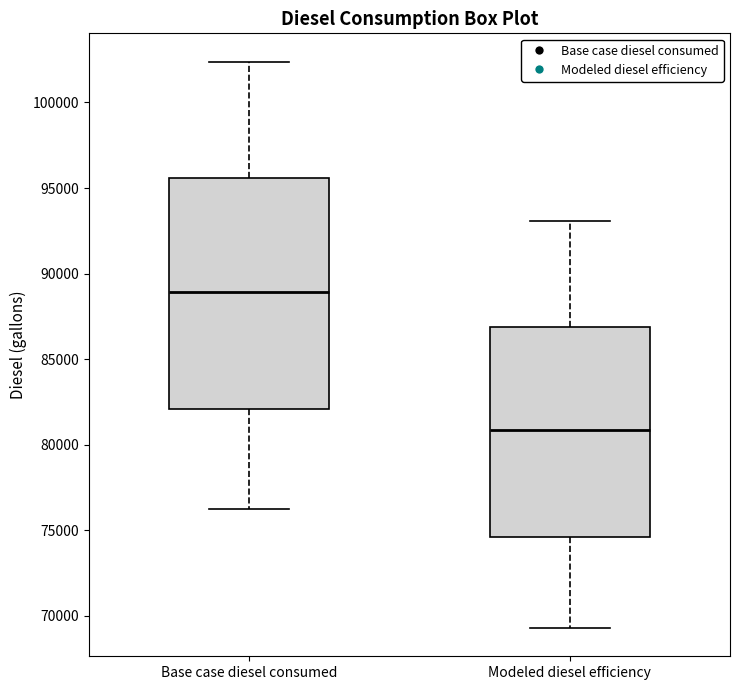

Which box has the lowest median line?

Modeled diesel efficiency